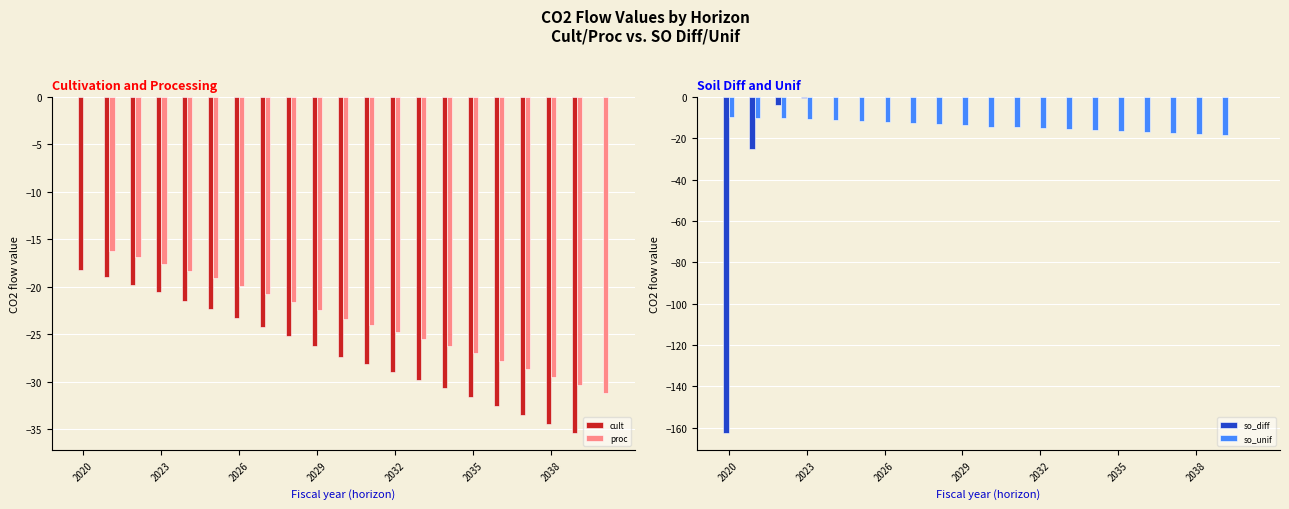

At which label is so_unif closest to -9?

2020